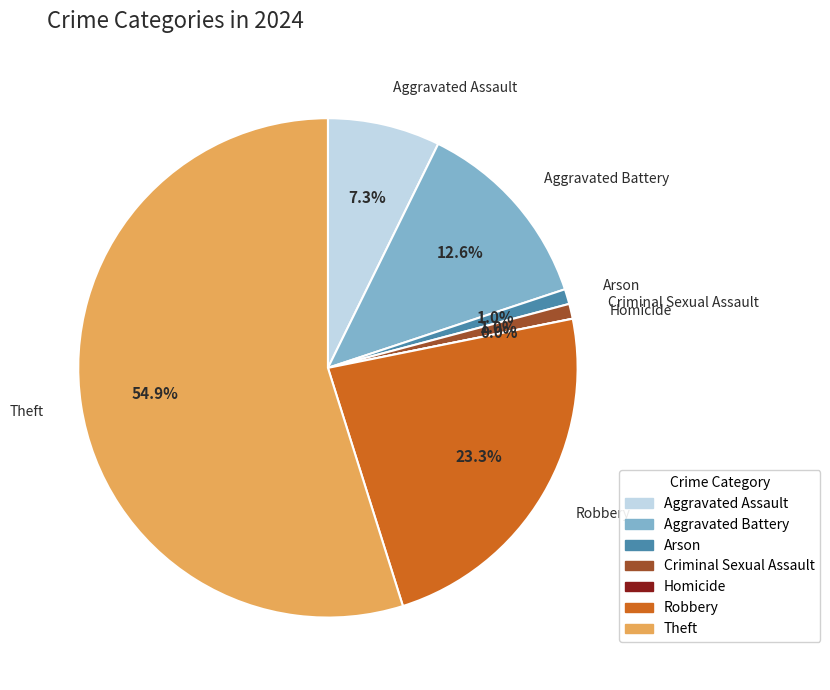

Is there any slice that represents more than half of the pie?

Yes